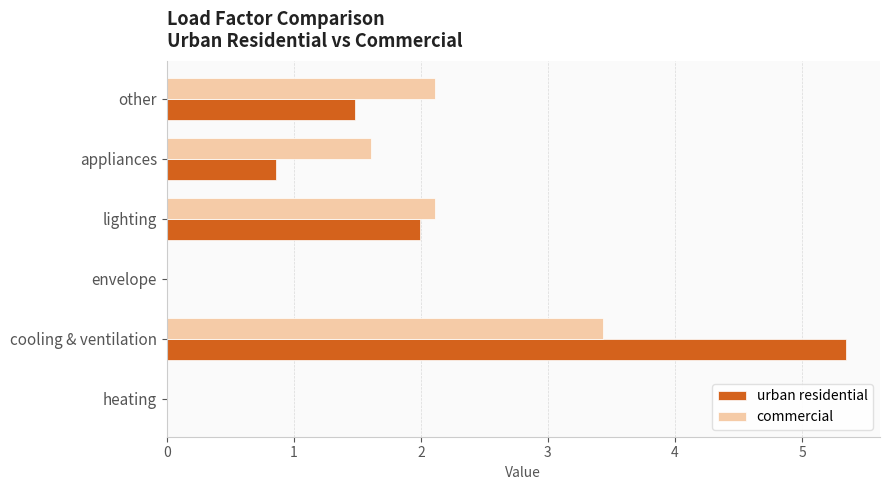

What is the sum of all urban residential values?

9.7